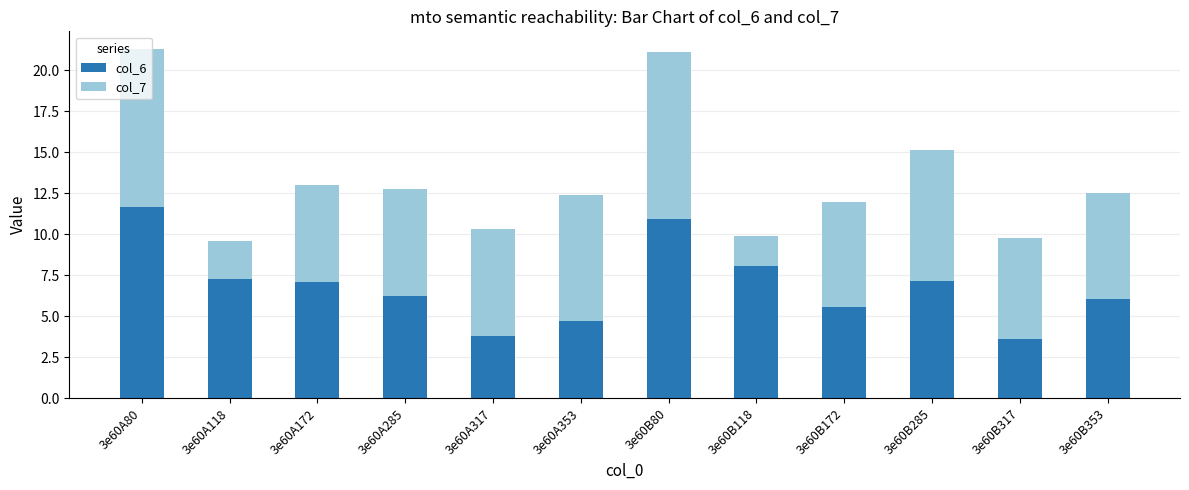

What is the sum of all col_6 values?

82.1